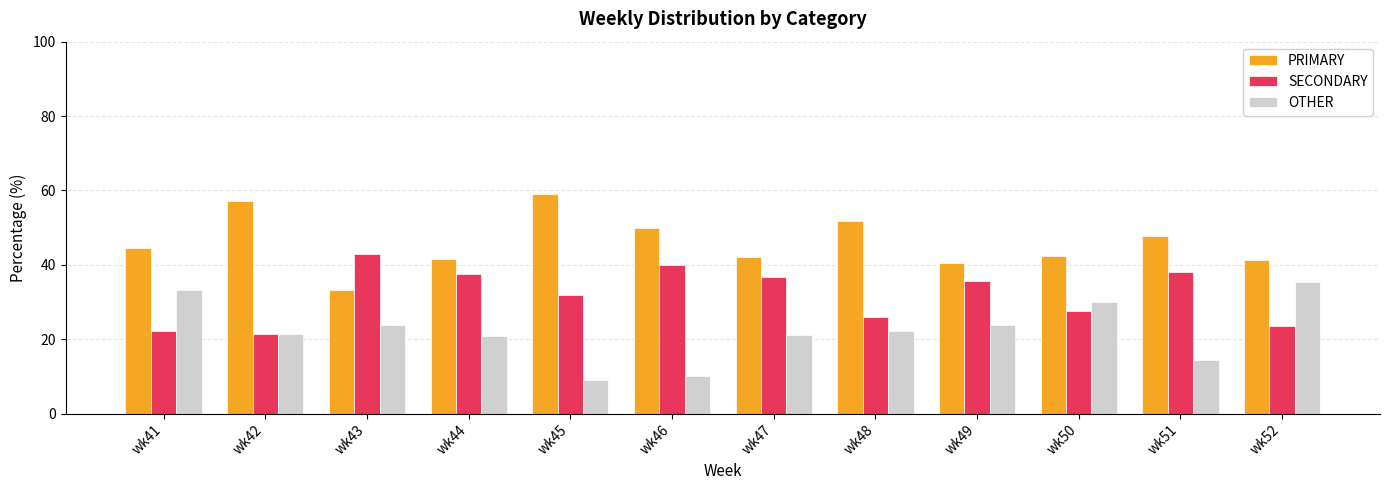

How many bars are there in each group?

3